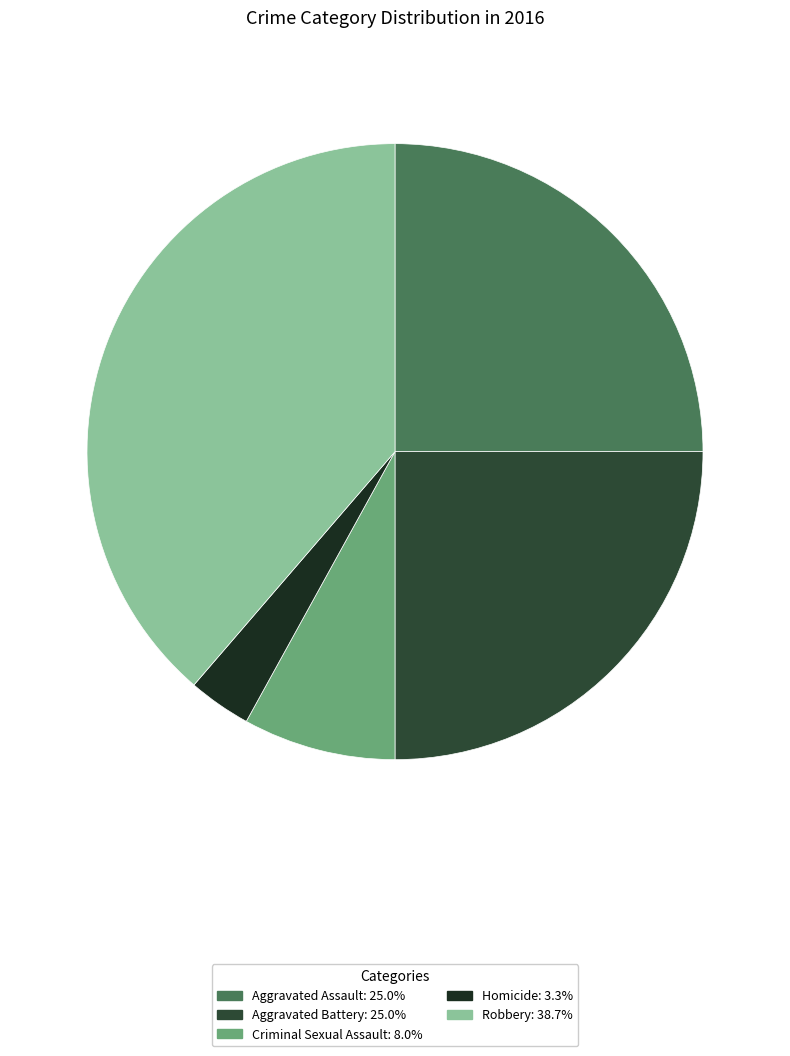

Count the number of slices in the pie.

5